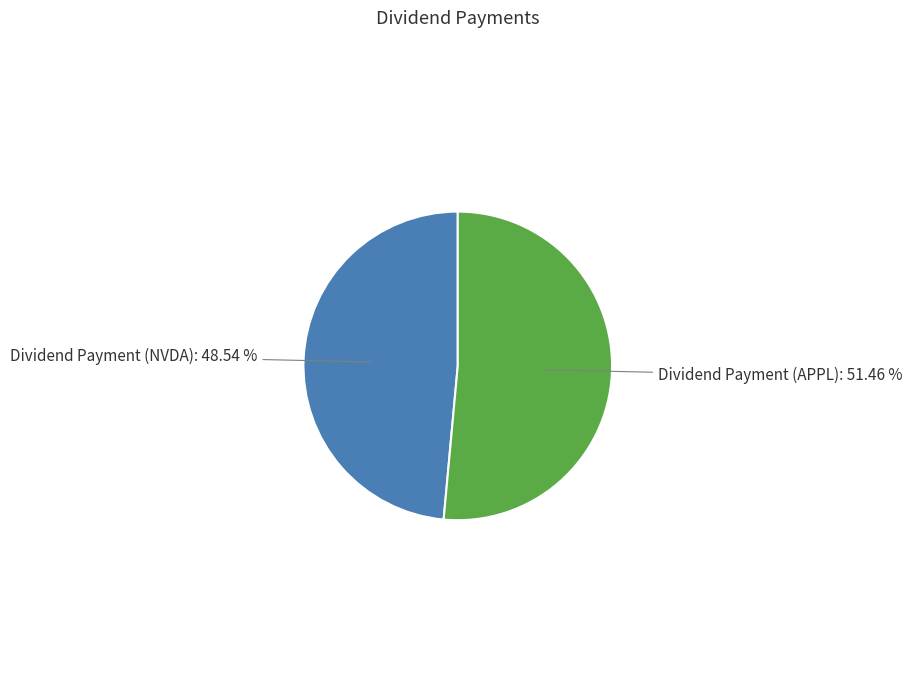

Is there any slice that represents more than half of the pie?

Yes